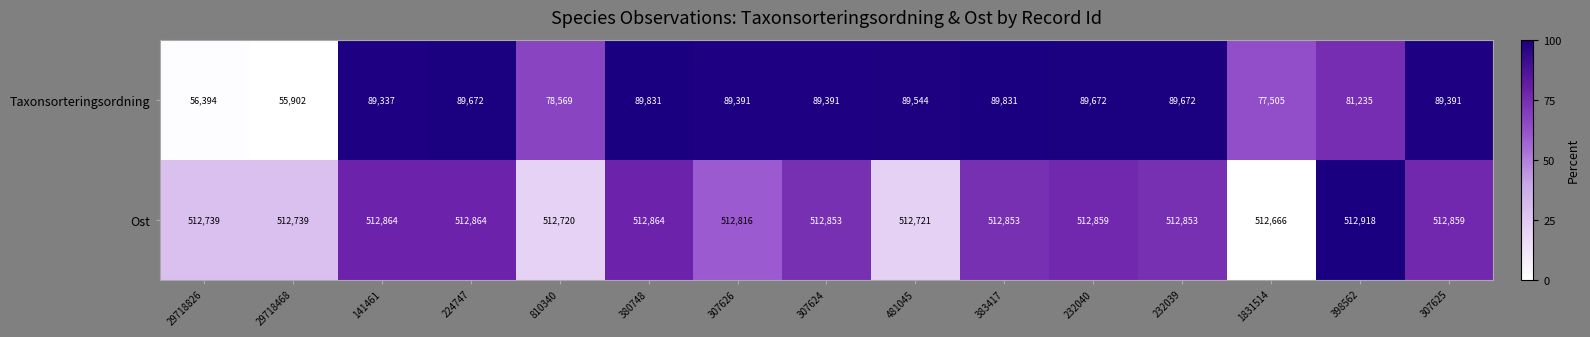

Reading right to left, transcribe all the data shown in this chart.

Taxonsorteringsordning: 89391	81235	77505	89672	89672	89831	89544	89391	89391	89831	78569	89672	89337	55902	56394
Ost: 512859	512918	512666	512853	512859	512853	512721	512853	512816	512864	512720	512864	512864	512739	512739